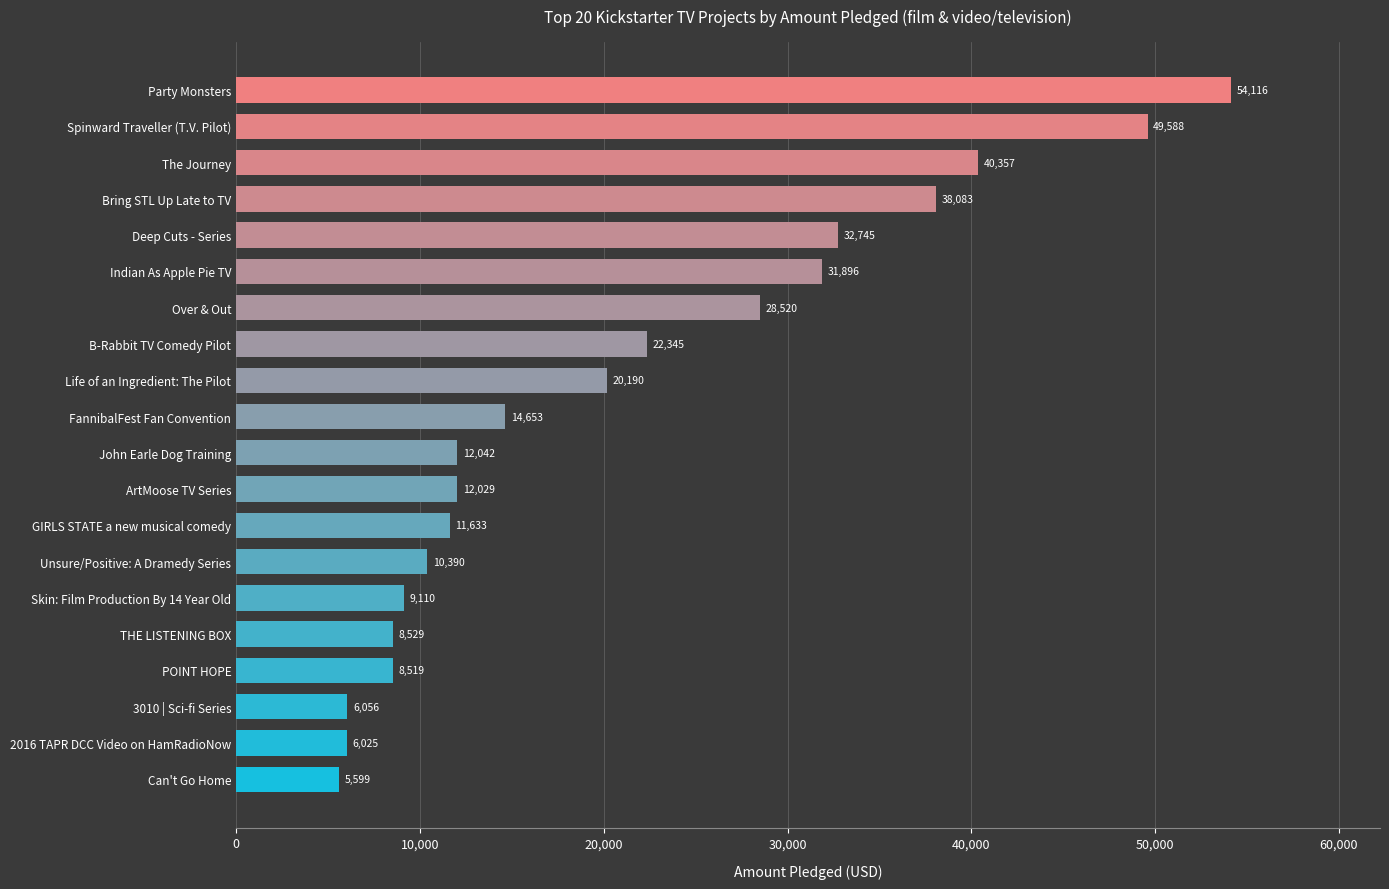

What is the minimum value shown in the chart?

5599.0